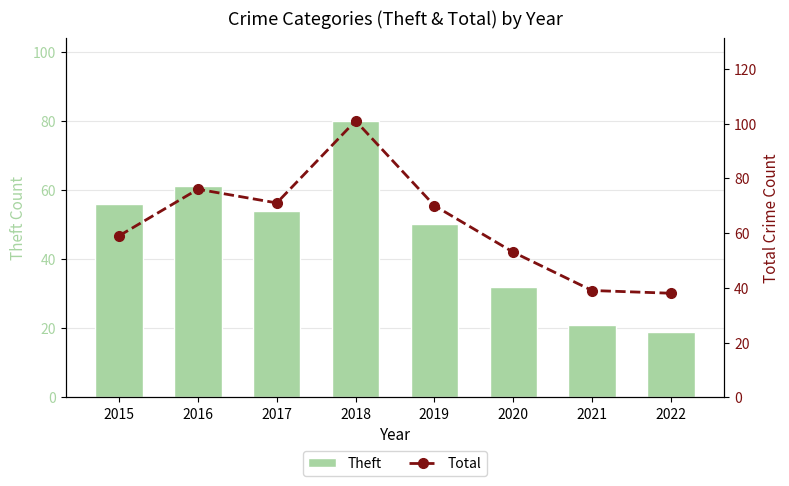

True or false: Theft has a value of 125 at 2018.

False